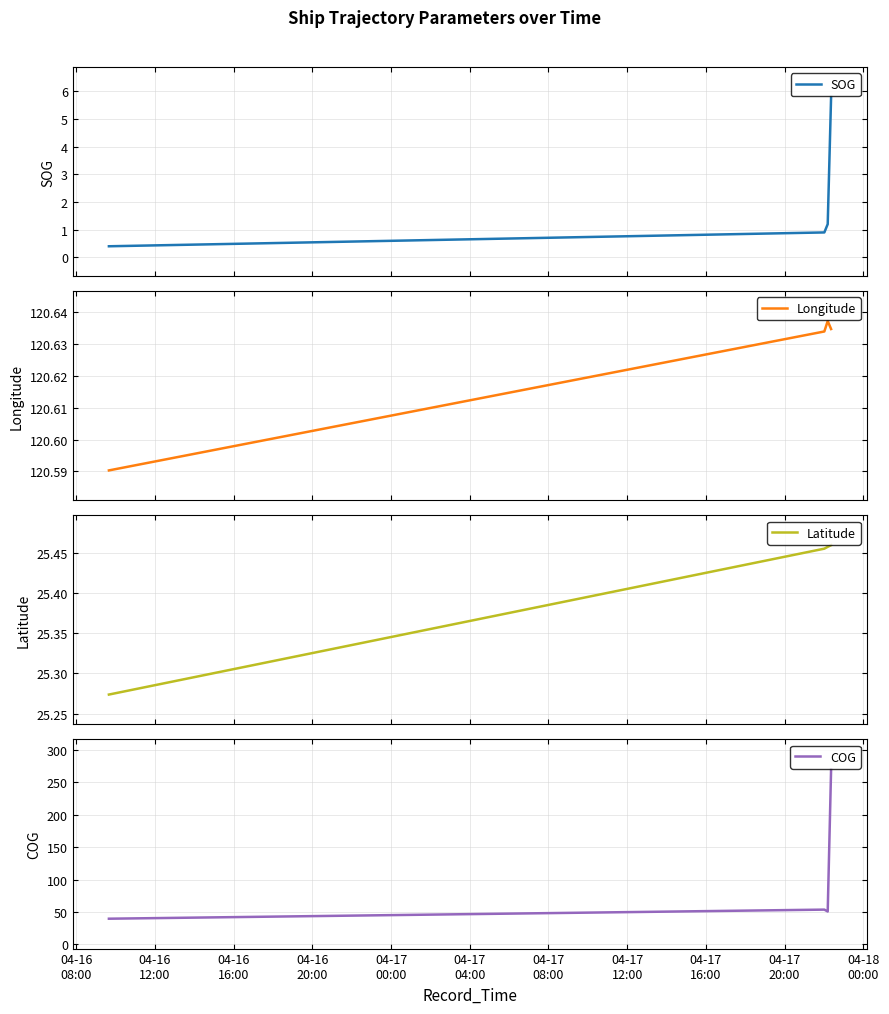

Count the Longitude values in the range 120 to 121.

4